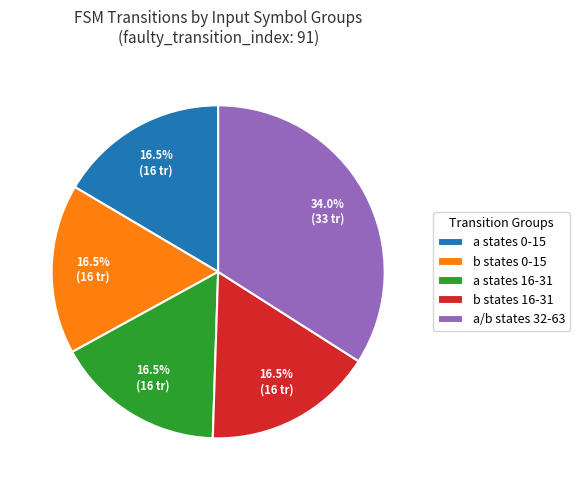

Combined, what portion of the pie is a/b states 32-63 and b states 0-15?

50.5%